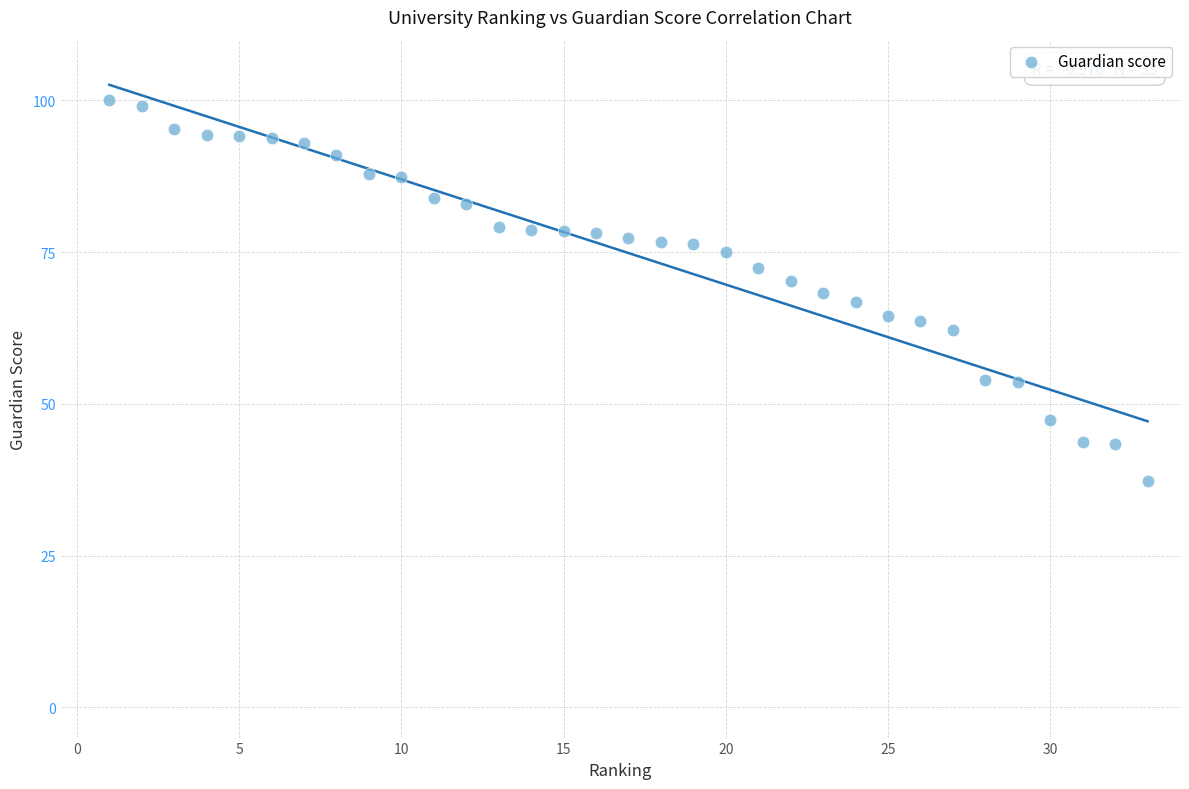

What is the range of X values (max minus min)?

32.0